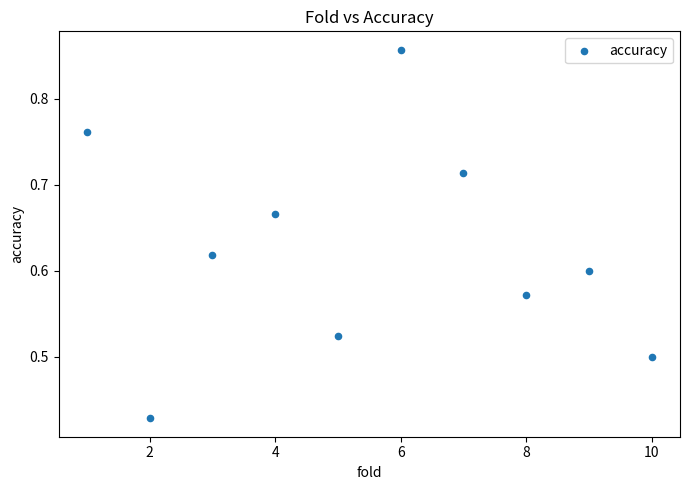

What is the range of X values (max minus min)?

9.0